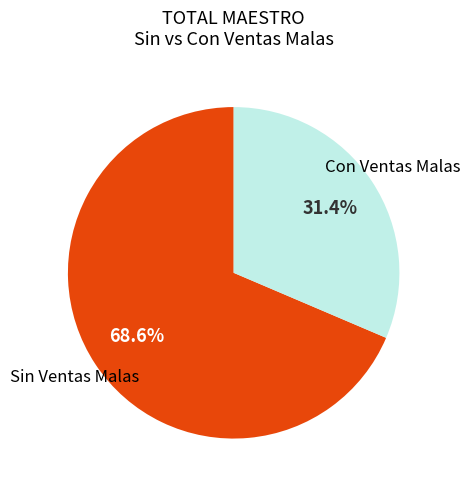

Count the number of slices in the pie.

2